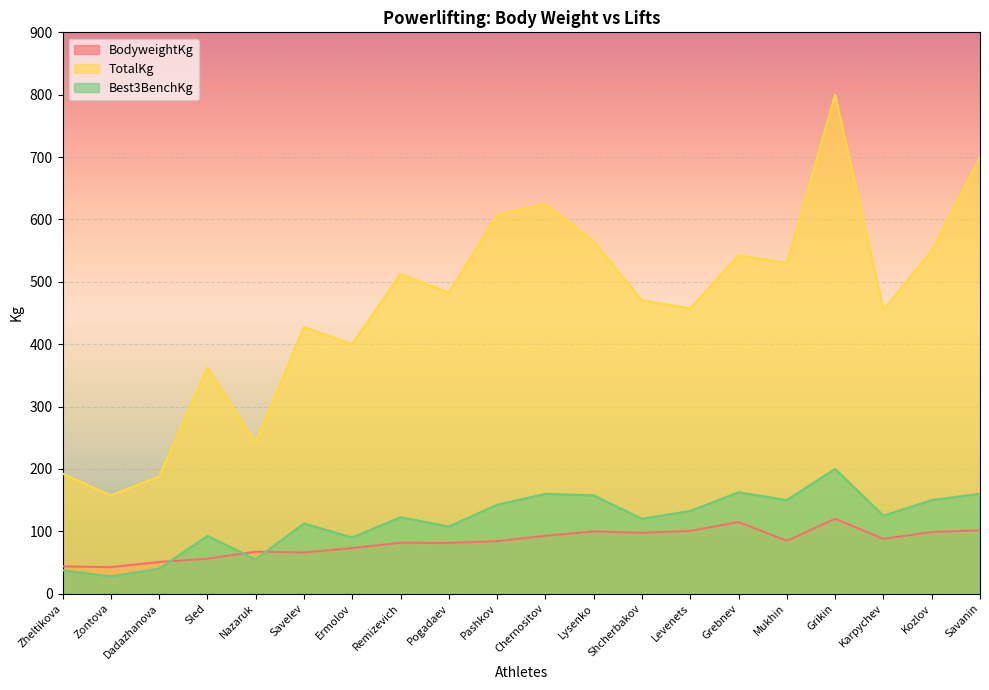

What position from the left is Shcherbakov?

13